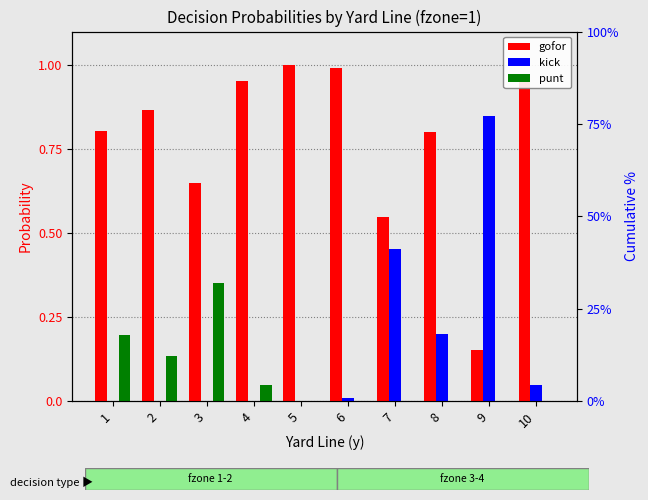

The kick series shows 0.4 at 4. True or false?

False